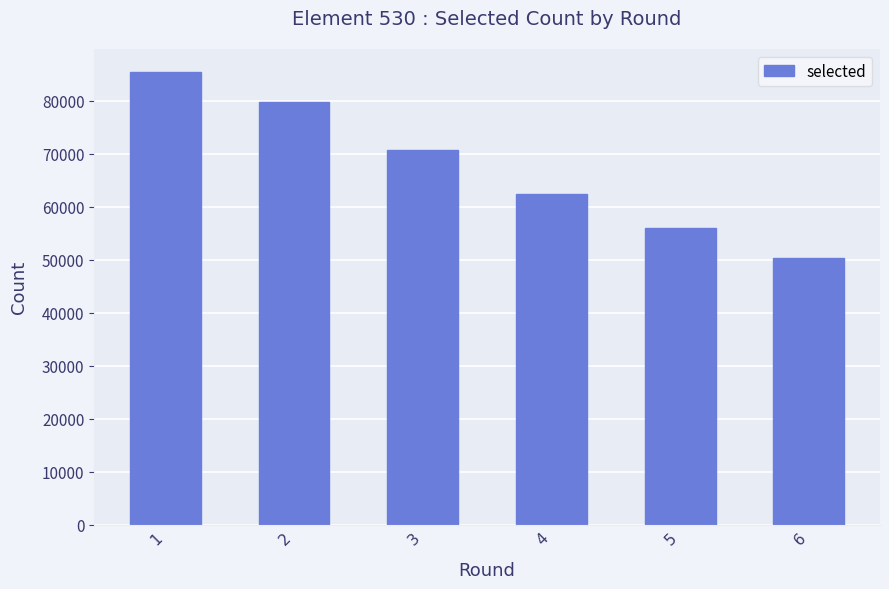

The chart shows a value of 56012 at 5. True or false?

True